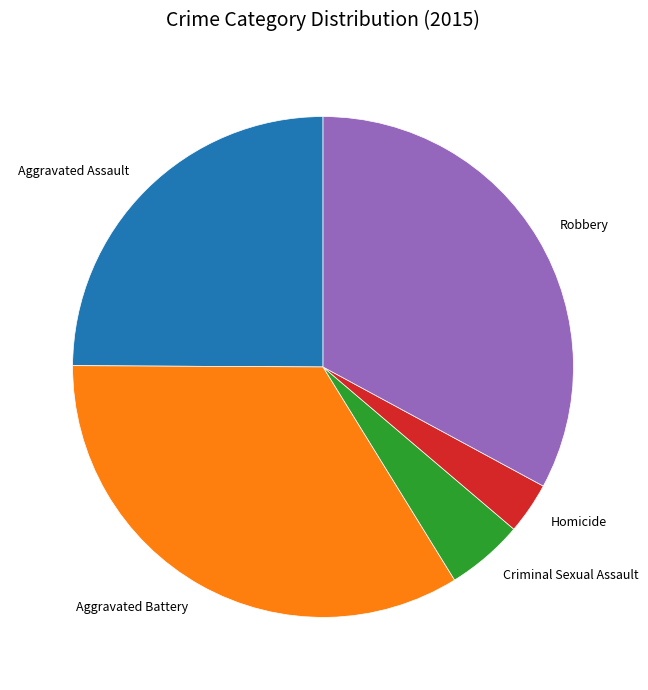

Does Robbery account for over 50% of the chart?

No